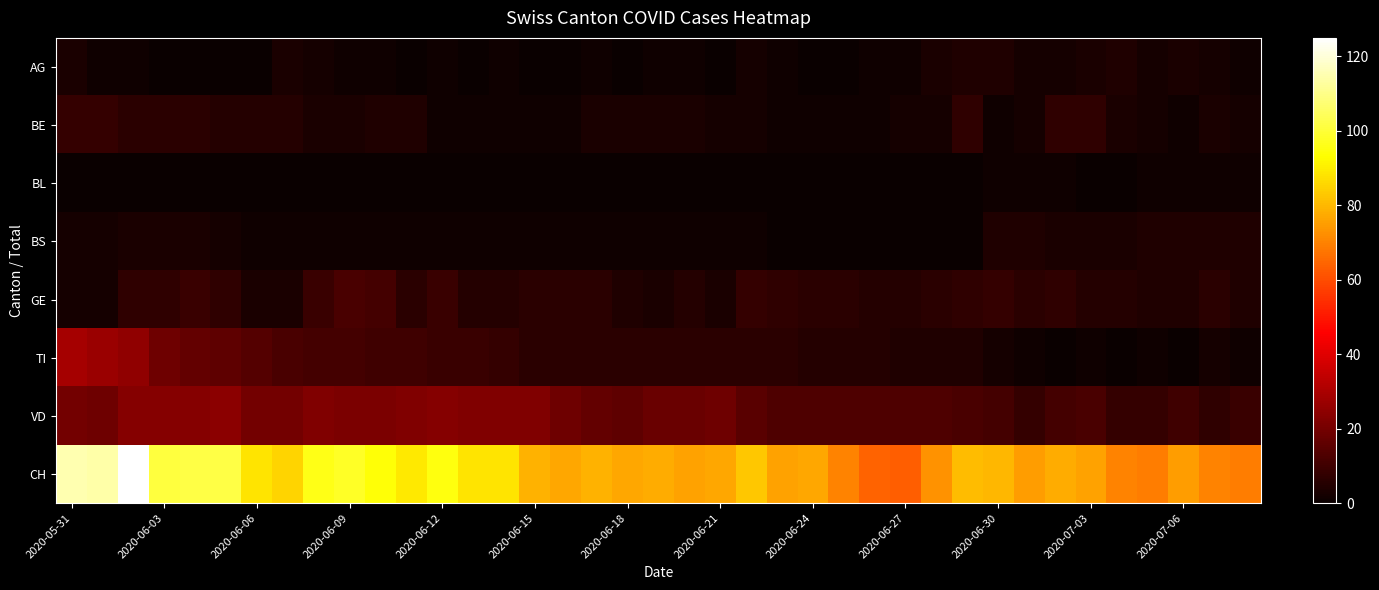

Which series has the widest spread of values?

CH